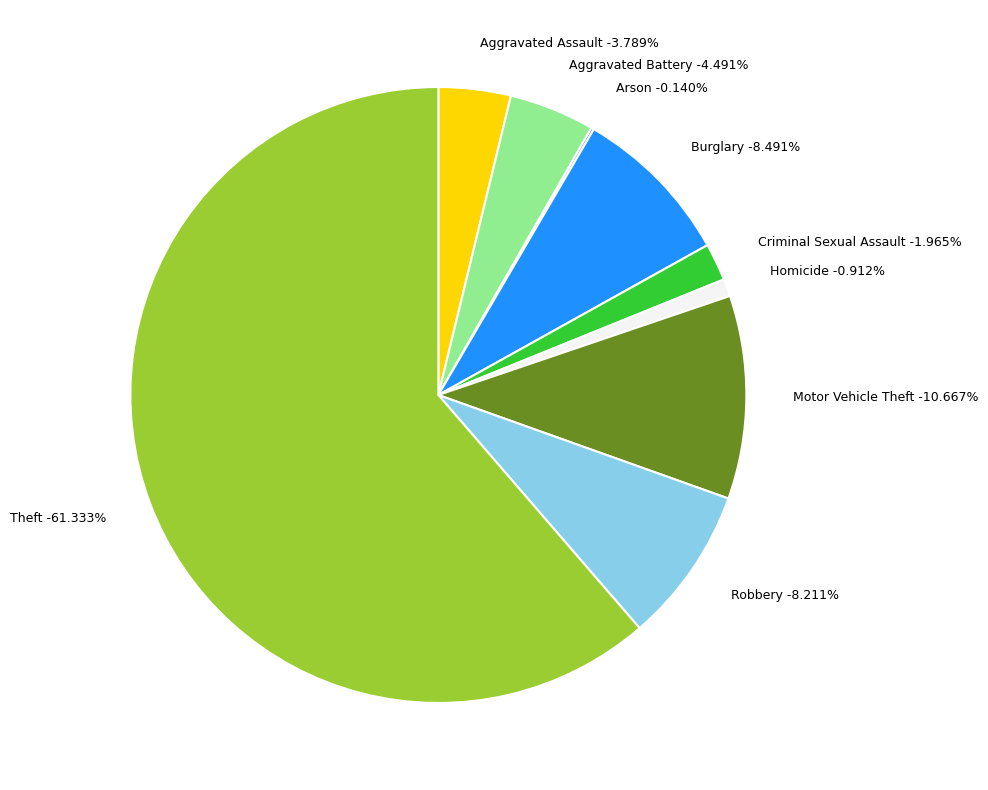

What portion of the pie excludes Homicide?

99.1%